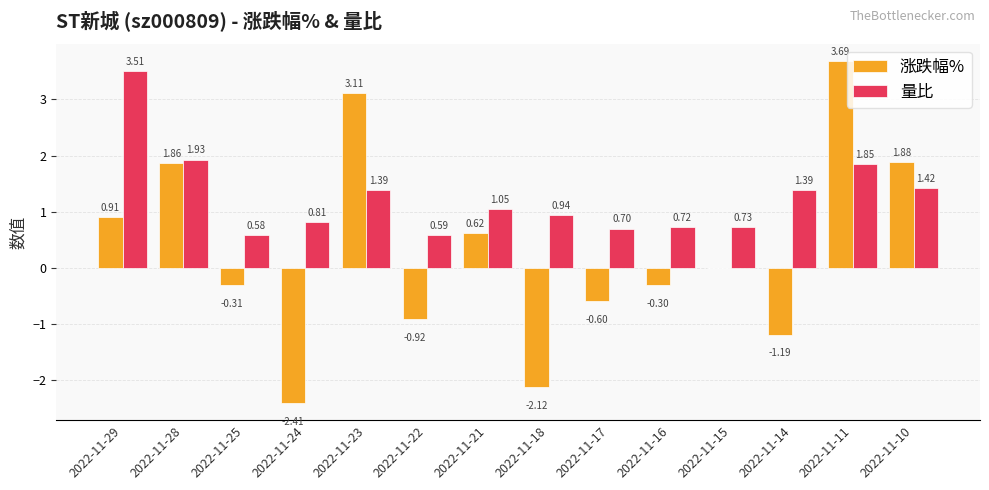

Are the bars grouped side by side (vs. stacked)?

Yes